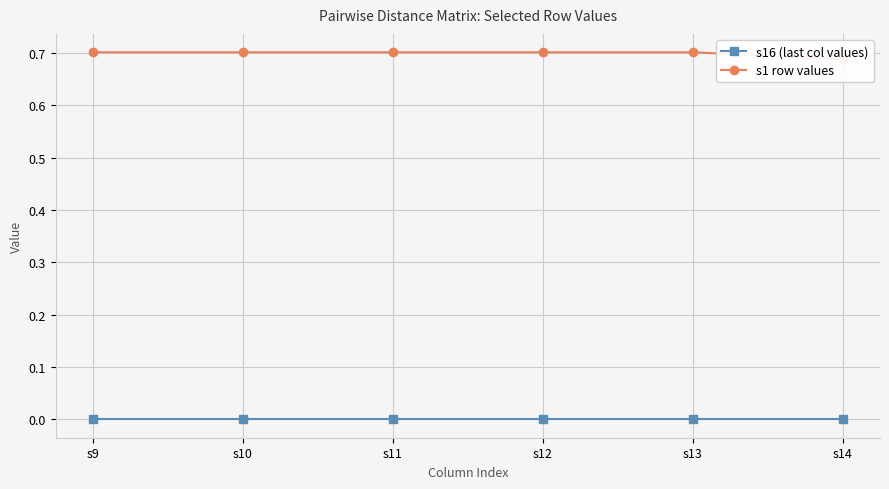

What are all the series names shown in the legend?

s16 (last col values), s1 row values